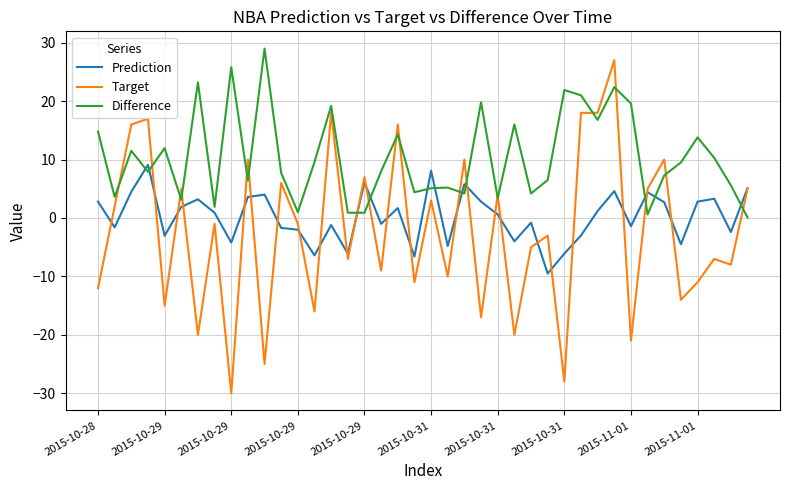

Which series has the largest range (max minus min)?

Target